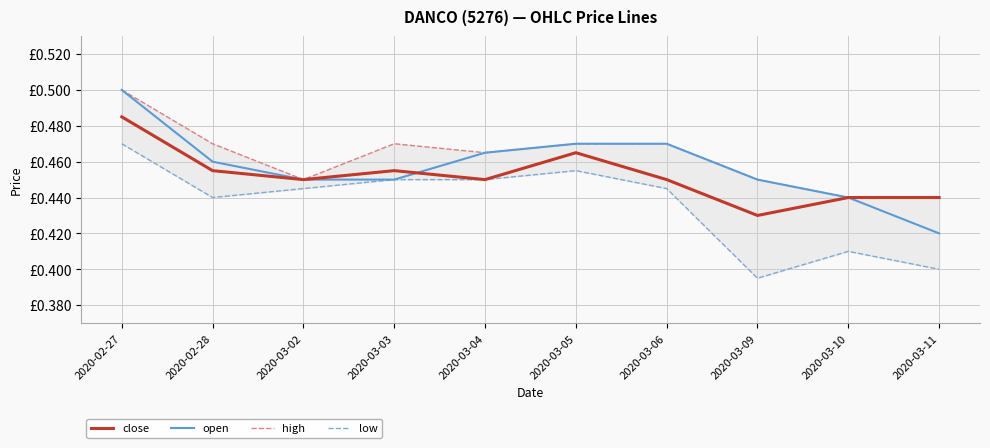

What is the difference between the maximum and minimum values in the open series?

0.1